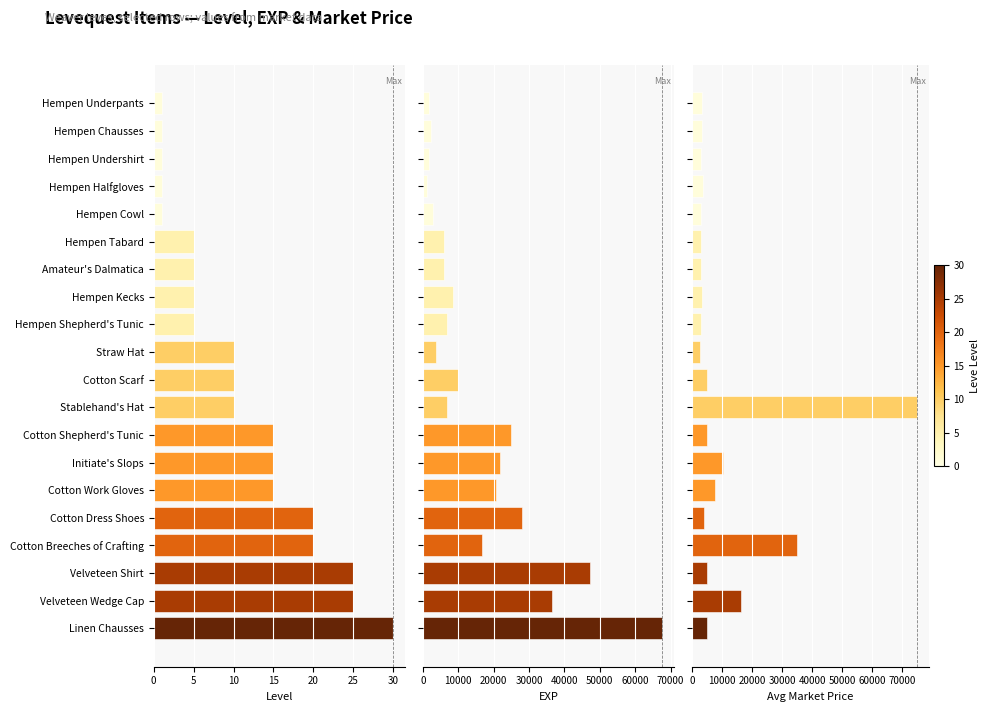

What is the sum of all Leve Level values?

220